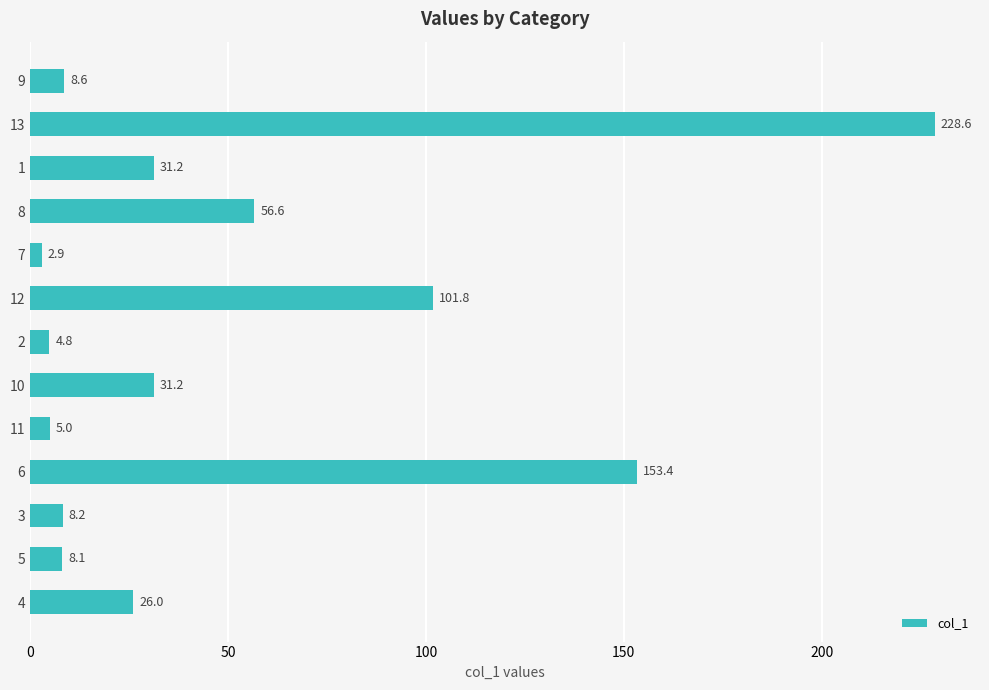

What value does the data have at 12?

101.8